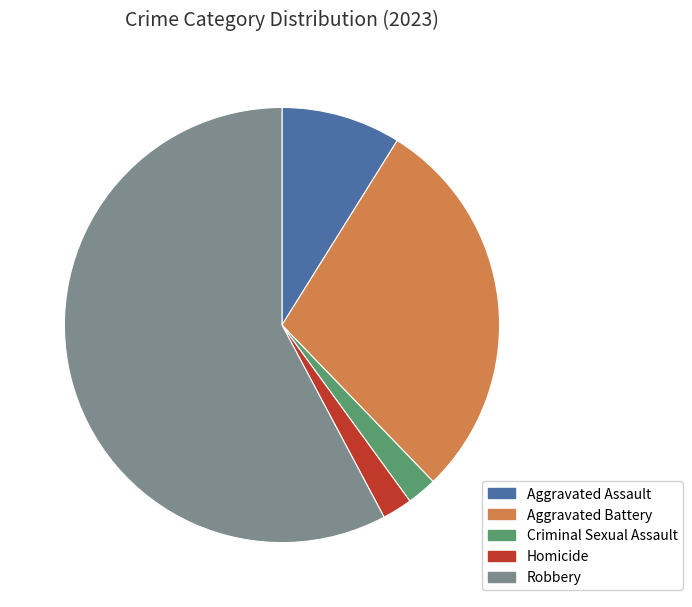

How many slices are in this pie chart?

5